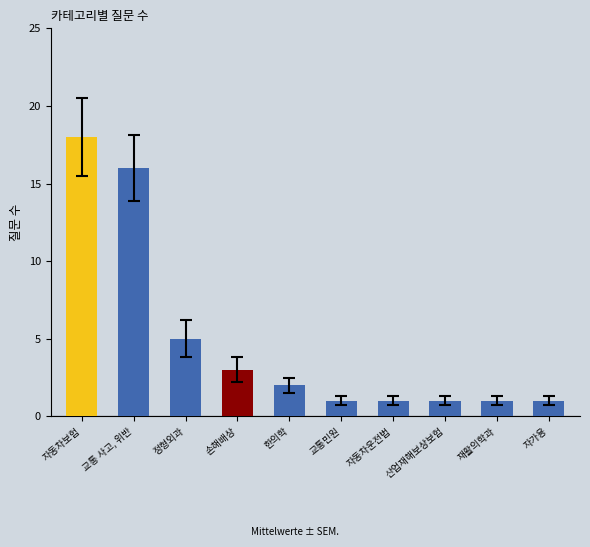

What is the ratio of the value at 손해배상 to the value at 산업재해보상보험?

3.0